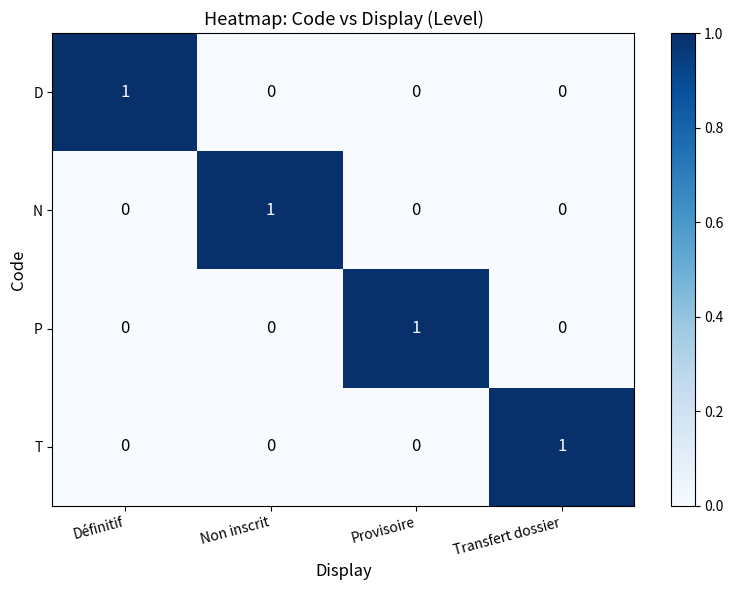

The value of T at Non inscrit is 1. True or false?

False